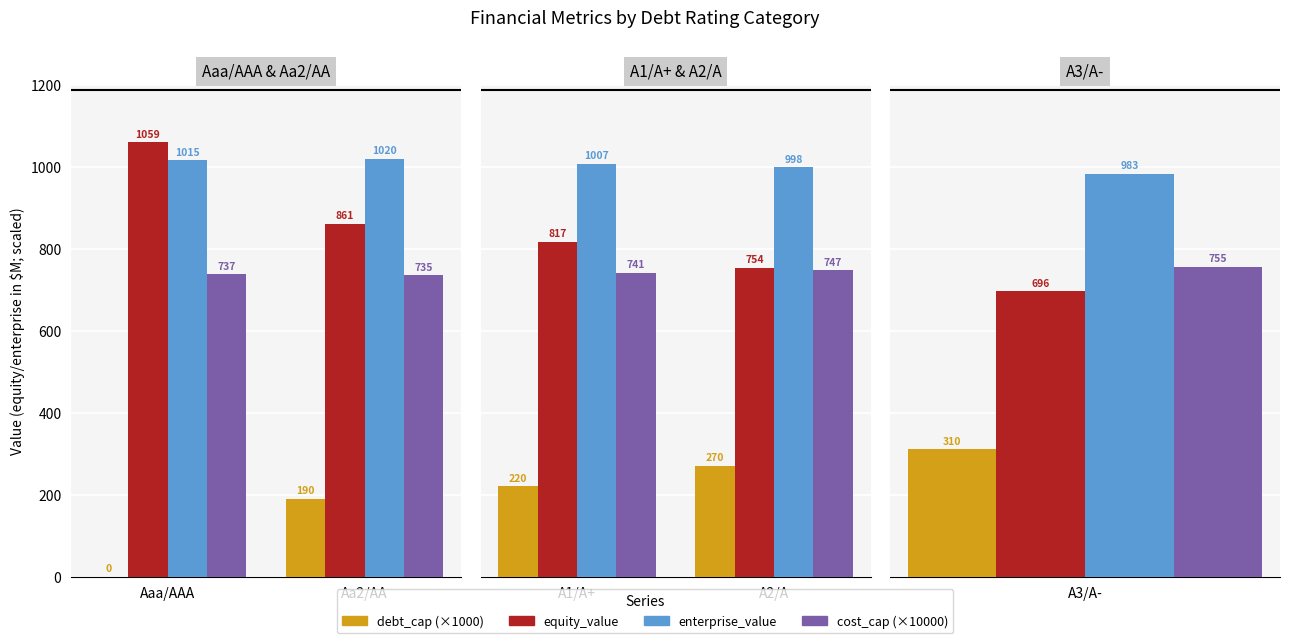

Between 0 and 2, which series saw the biggest shift?

equity_value